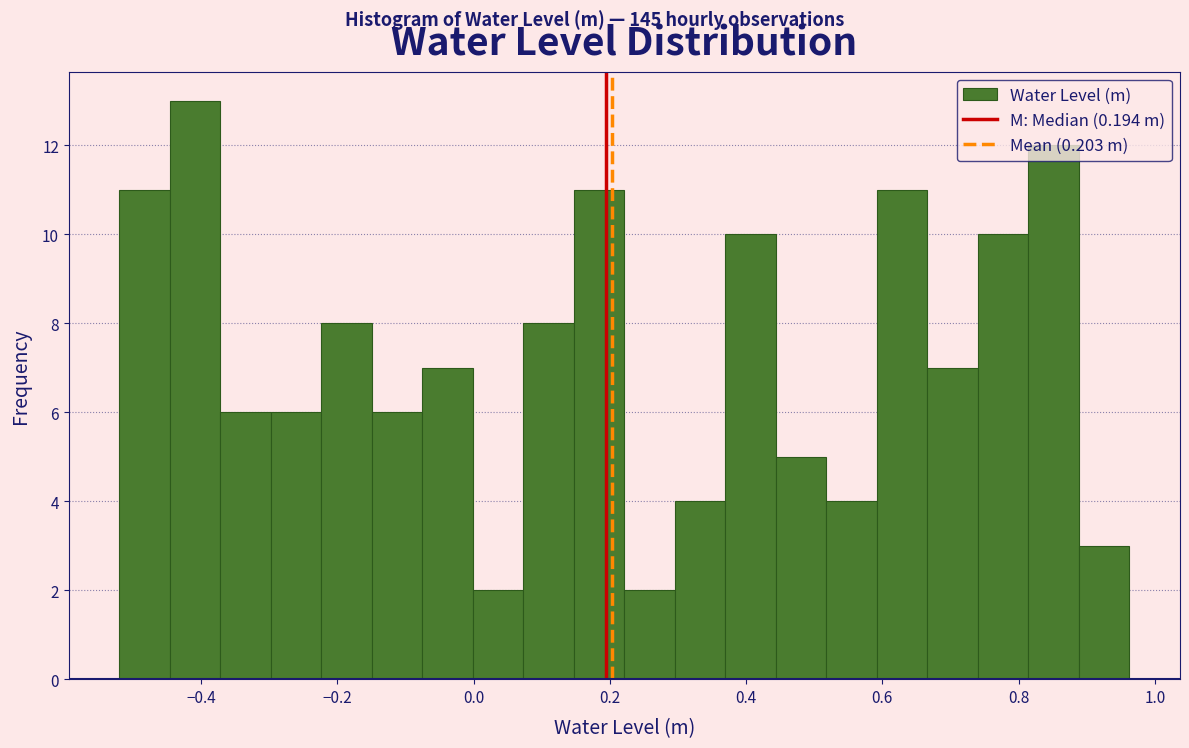

Around what value on the x-axis is the tallest bar? Give the approximate position of its centre, as read against the axis.

-0.40